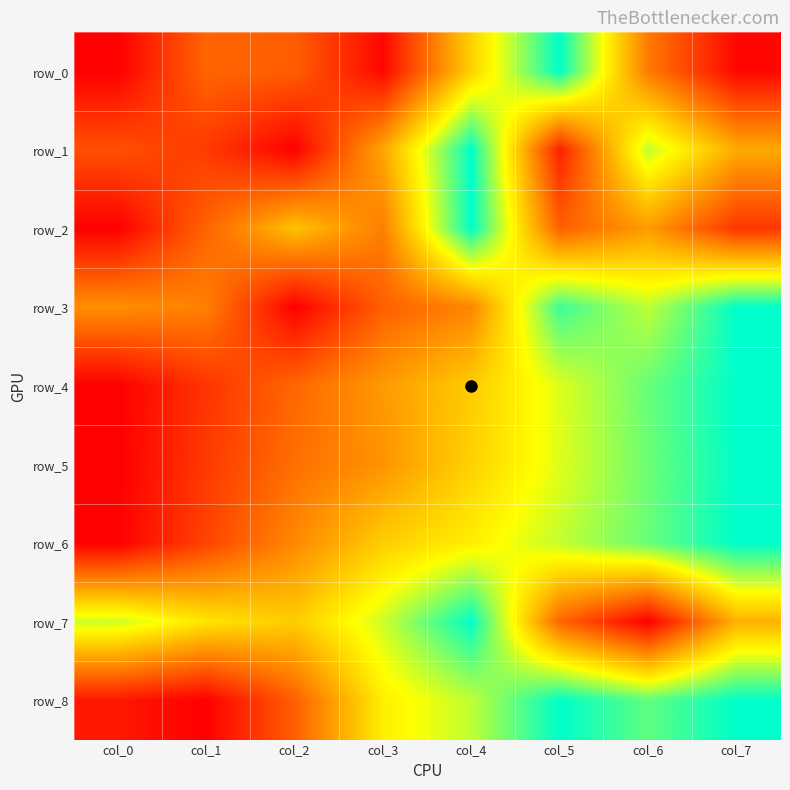

Is it true that row_1 equals 0.1 at col_5?

True